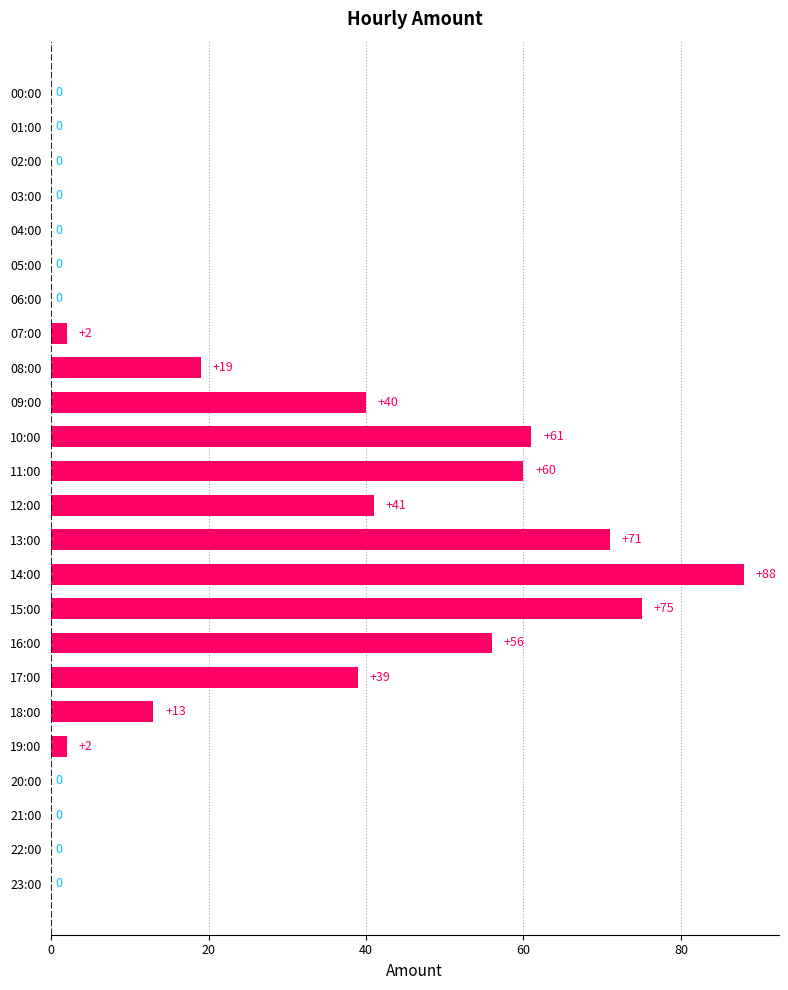

The value at 12:00 is 41. True or false?

True